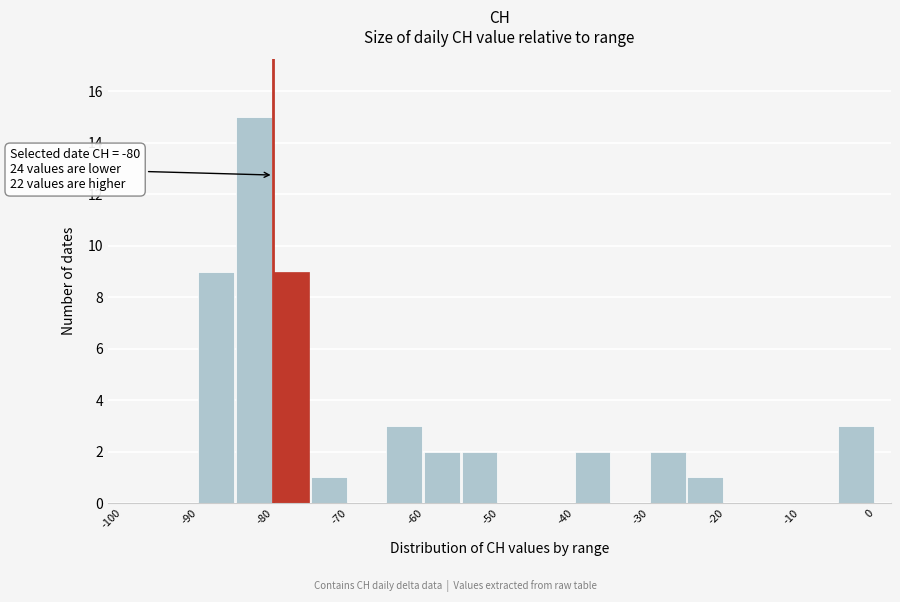

Over which range of the x-axis is the bar tallest?

-85 to -80